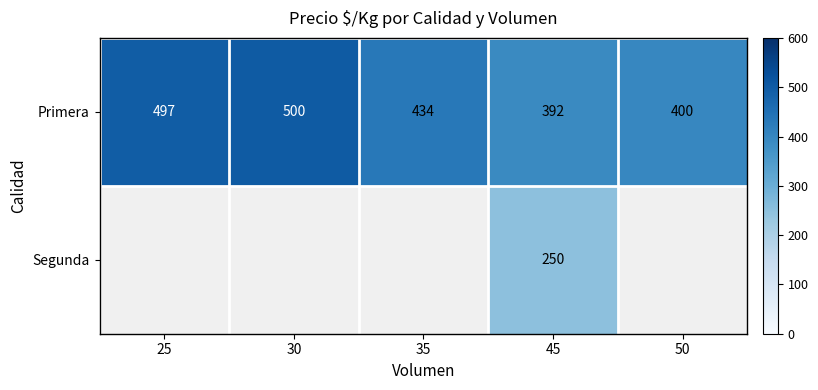

List the labels in order of Primera value, smallest first.

45, 50, 35, 25, 30